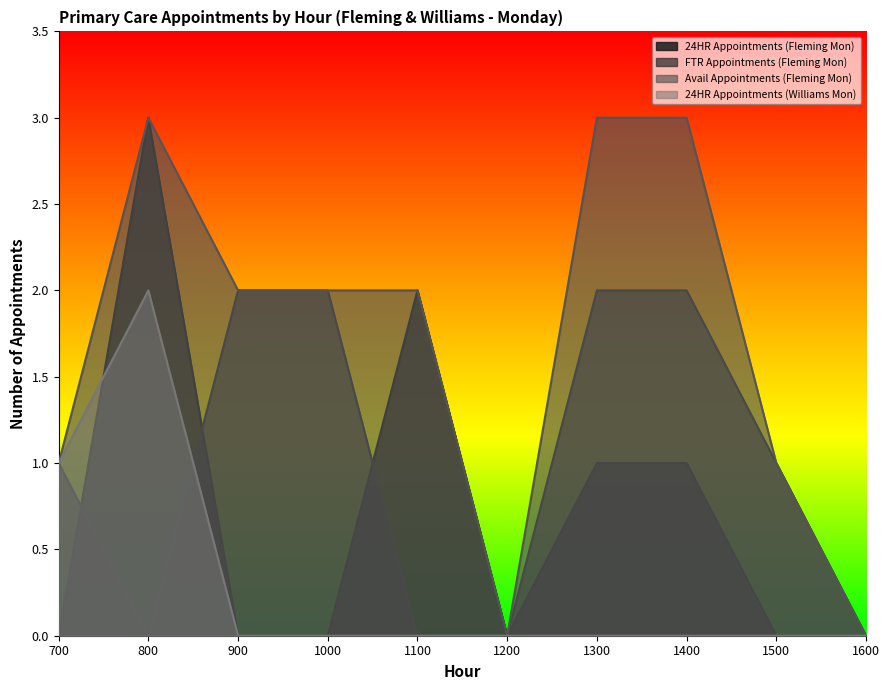

How many data points does each series have?

10